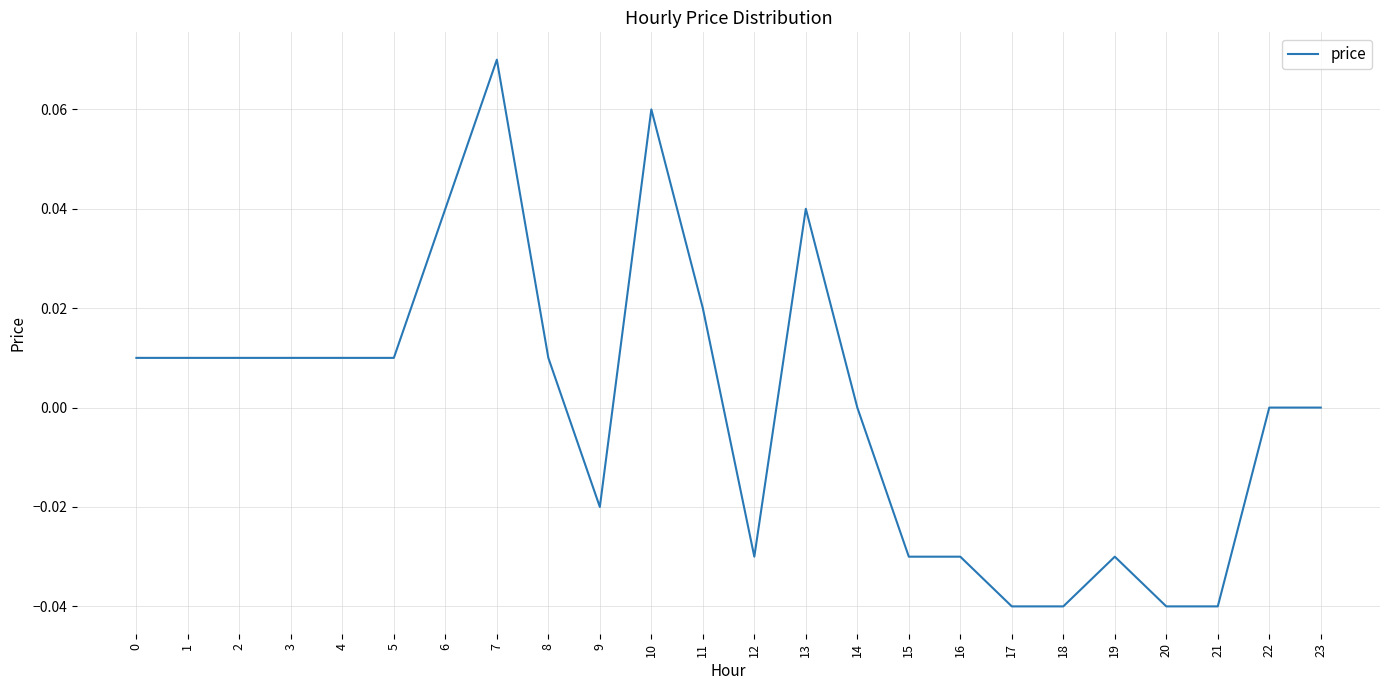

Which category has the highest value across all series?

7